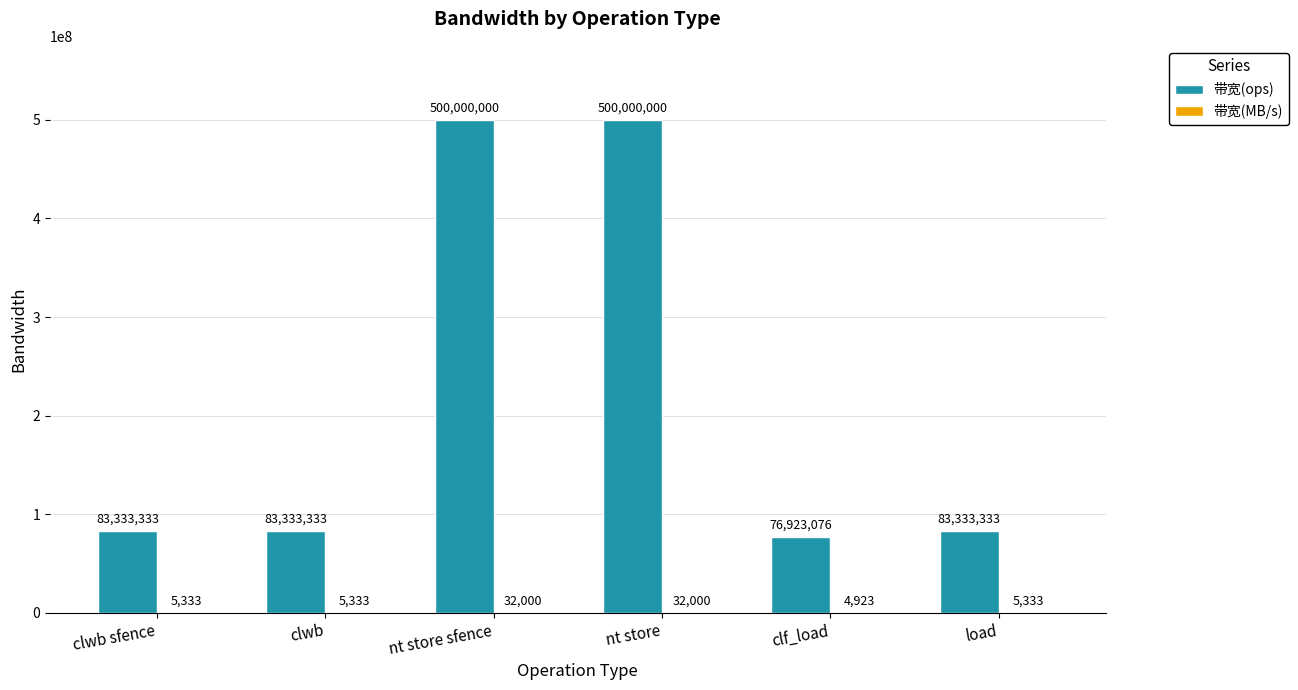

Which series has the largest total across all categories?

带宽(ops)